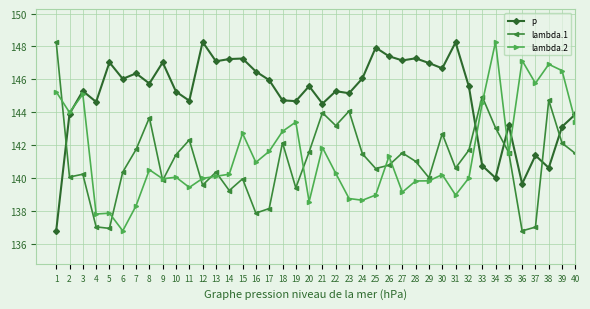

True or false: p has a value of 186.9 at 39.

False